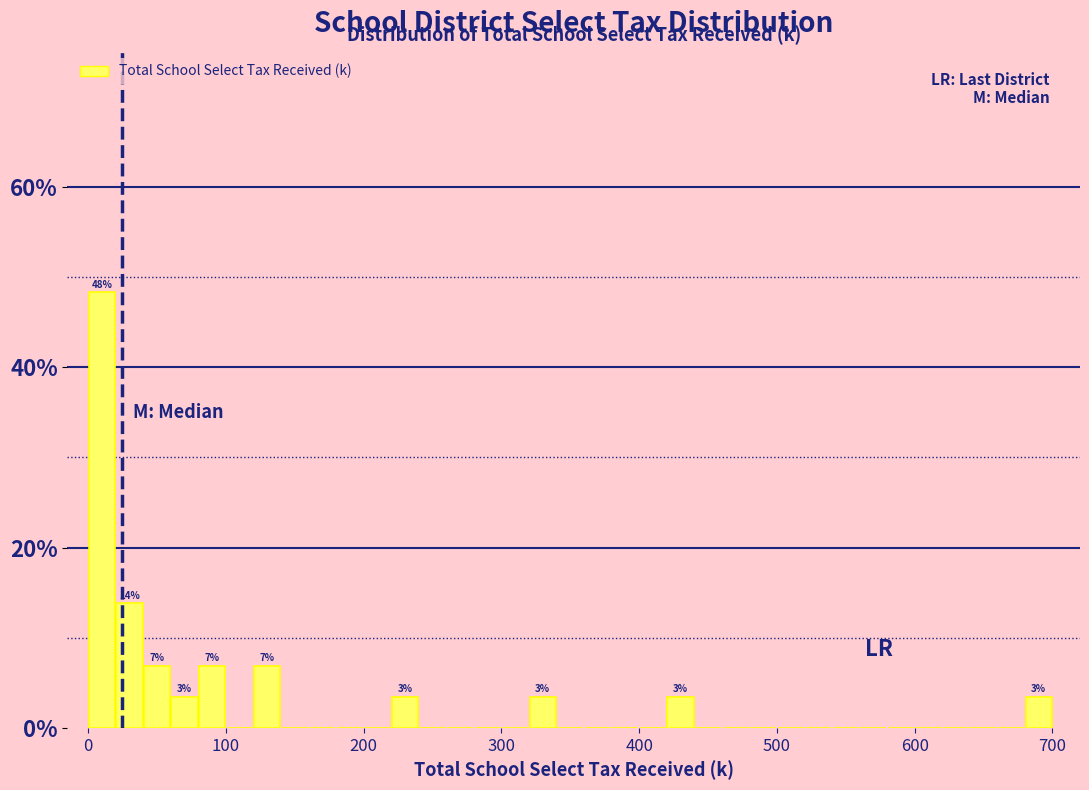

Around what value on the x-axis is the tallest bar? Give the approximate position of its centre, as read against the axis.

10